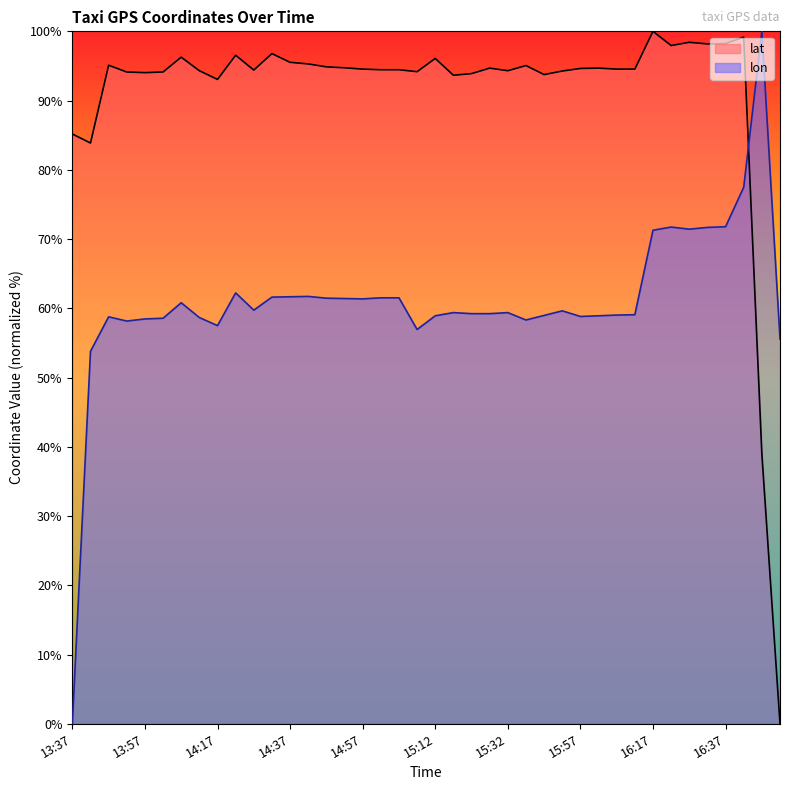

What is the label of the 39th point from the right?

13:42